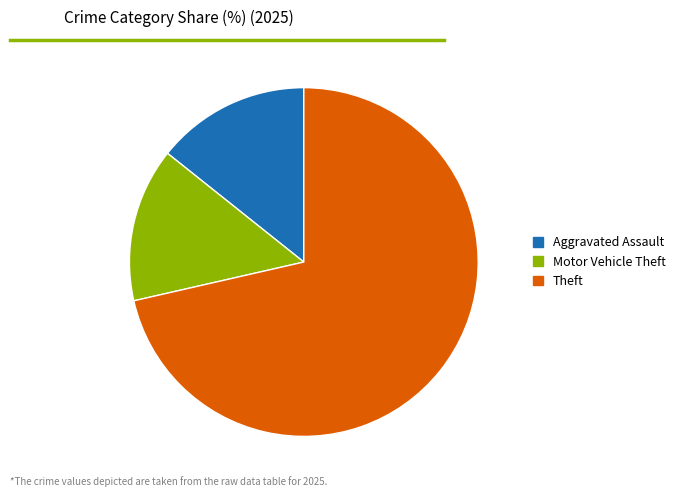

Is there a majority slice in this chart?

Yes